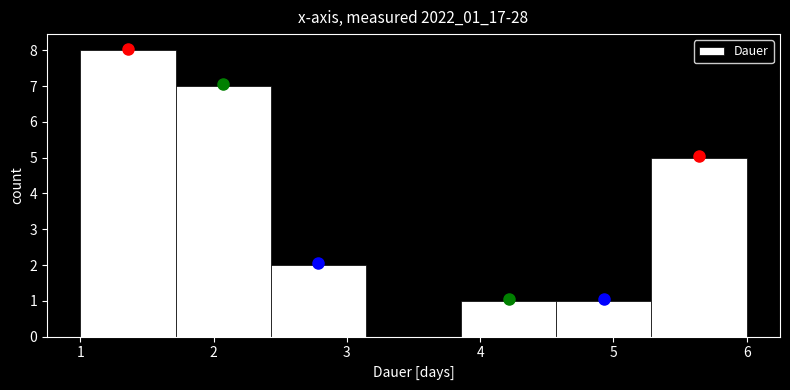

What is the height of the bar covering 3.9 to 4.6 on the x-axis? Neither the bar edges nor the heights are printed on the chart, so give them approximately, as read against the axes.

1